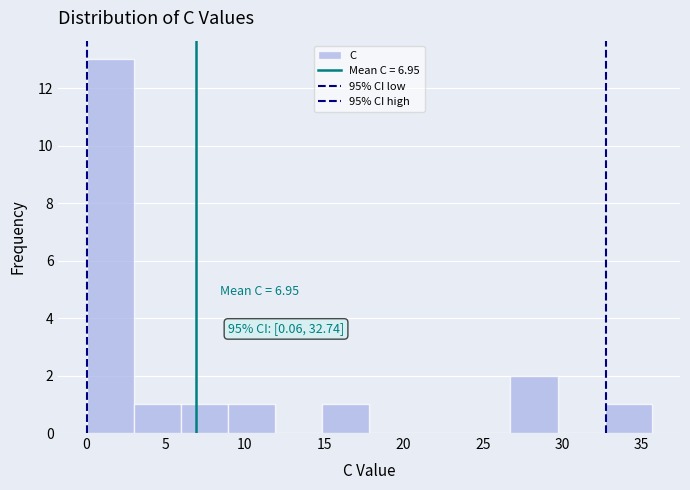

Which range on the x-axis has the tallest bar?

0.0 to 3.0